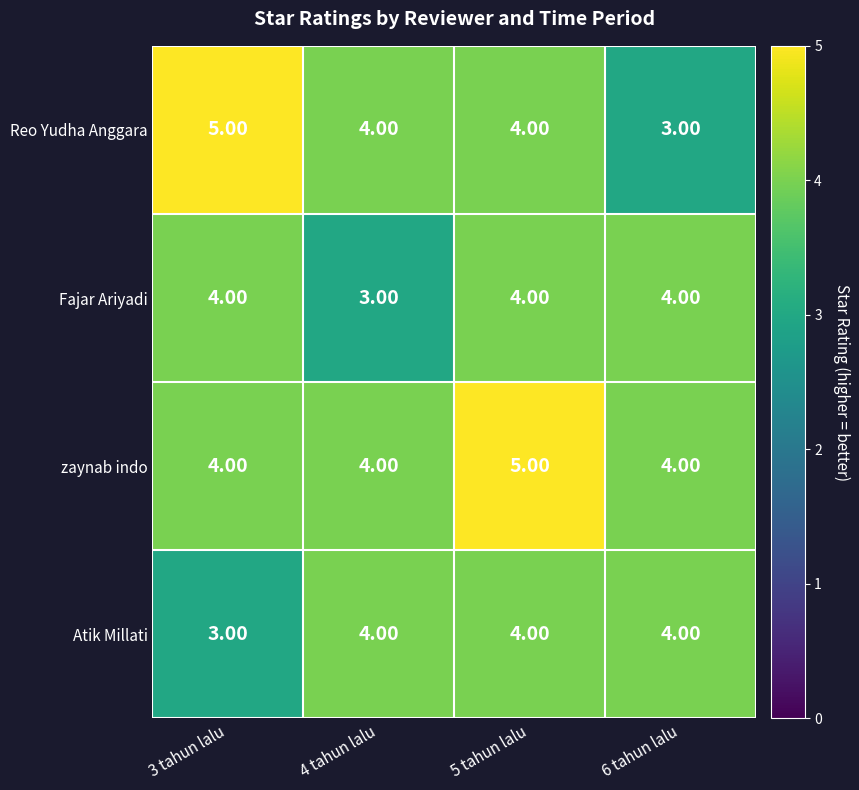

What is the average value of the Fajar Ariyadi series?

4